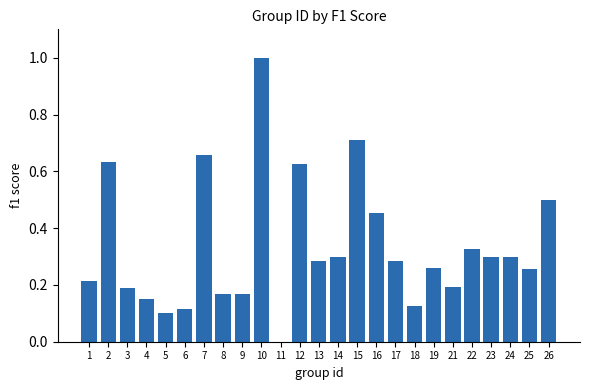

Count the values in the range 0 to 1.

25